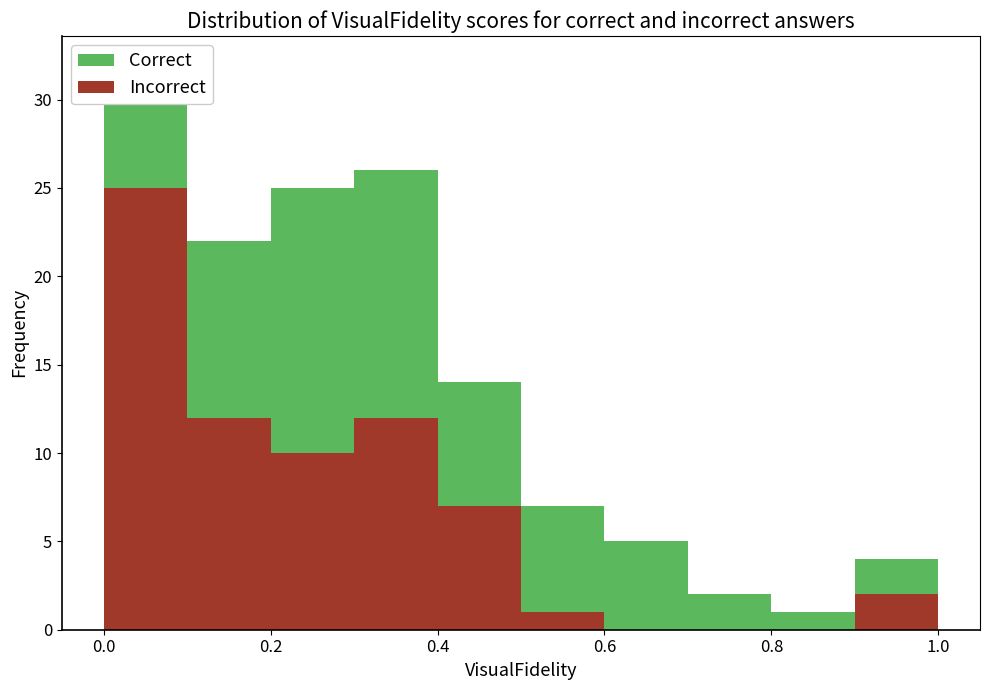

Reading left to right, transcribe this chart: for each stacked bar, give the range it covers on the x-axis and its total height. The values are not printed on the chart, so give them approximately, as read against the axis.

0.0 to 0.1: 32
0.1 to 0.2: 22
0.2 to 0.3: 25
0.3 to 0.4: 26
0.4 to 0.5: 14
0.5 to 0.6: 7
0.6 to 0.7: 5
0.7 to 0.8: 2
0.8 to 0.9: 1
0.9 to 1.0: 4